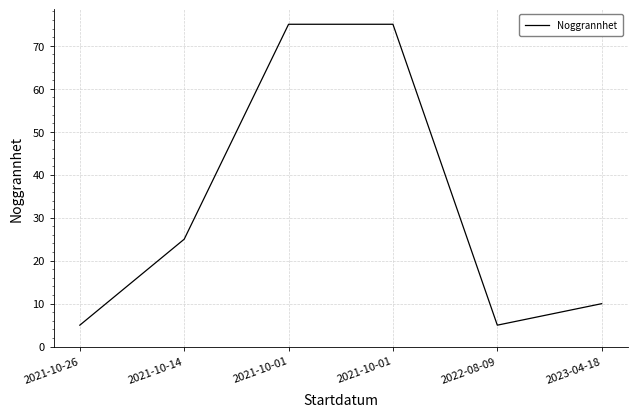

How many distinct data groups are displayed?

1